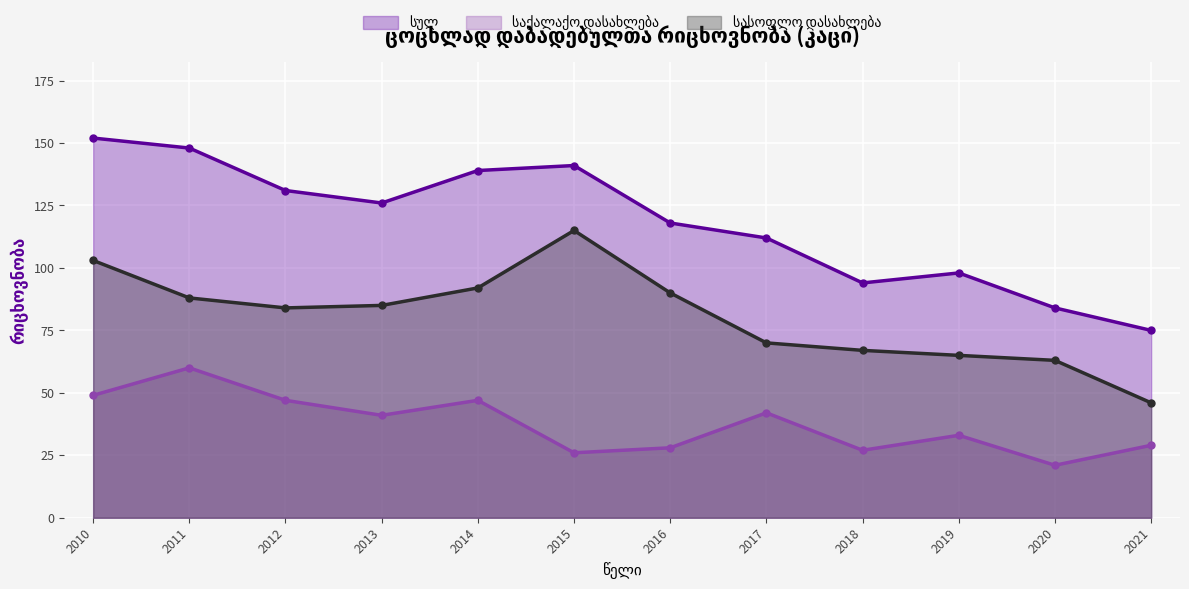

What is the average value of the სულ series?

118